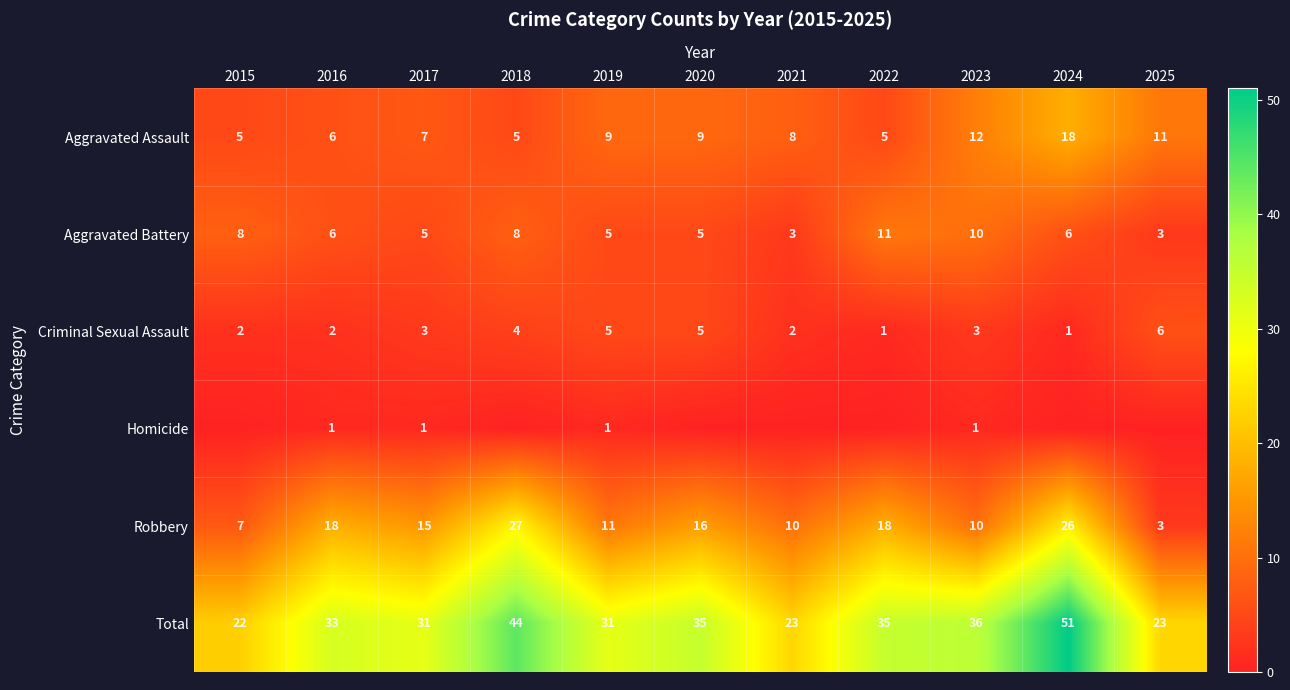

Is the value of Criminal Sexual Assault at 2019 greater than the value of Robbery at 2020?

No